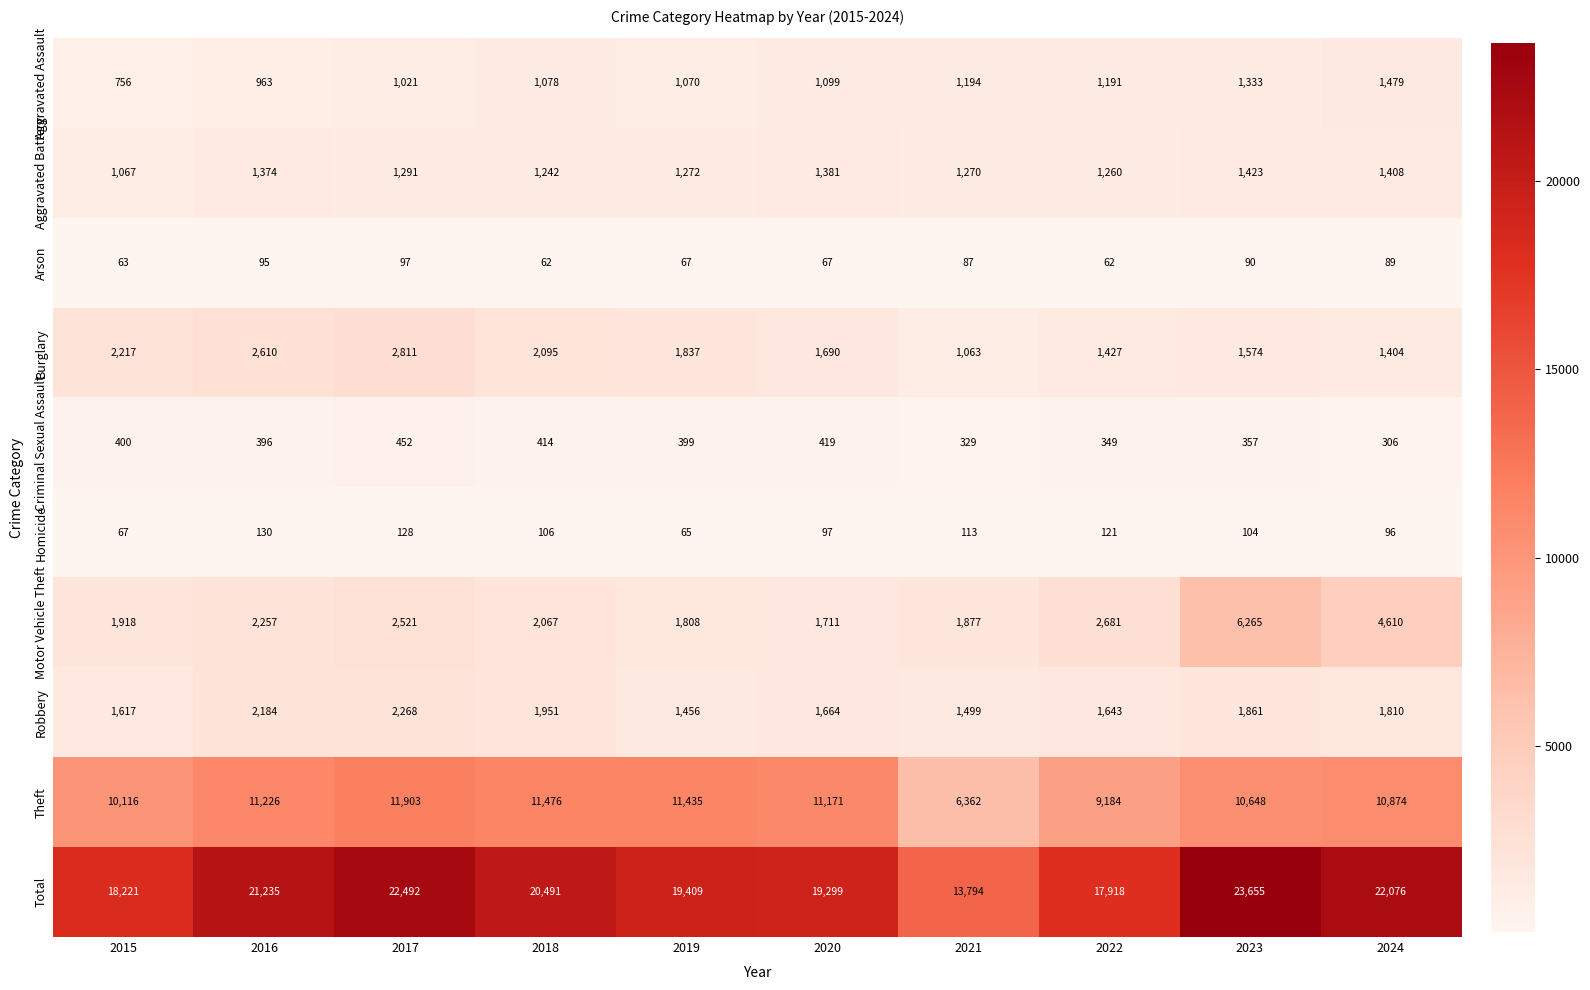

What is the average value of the Aggravated Battery series?

1299